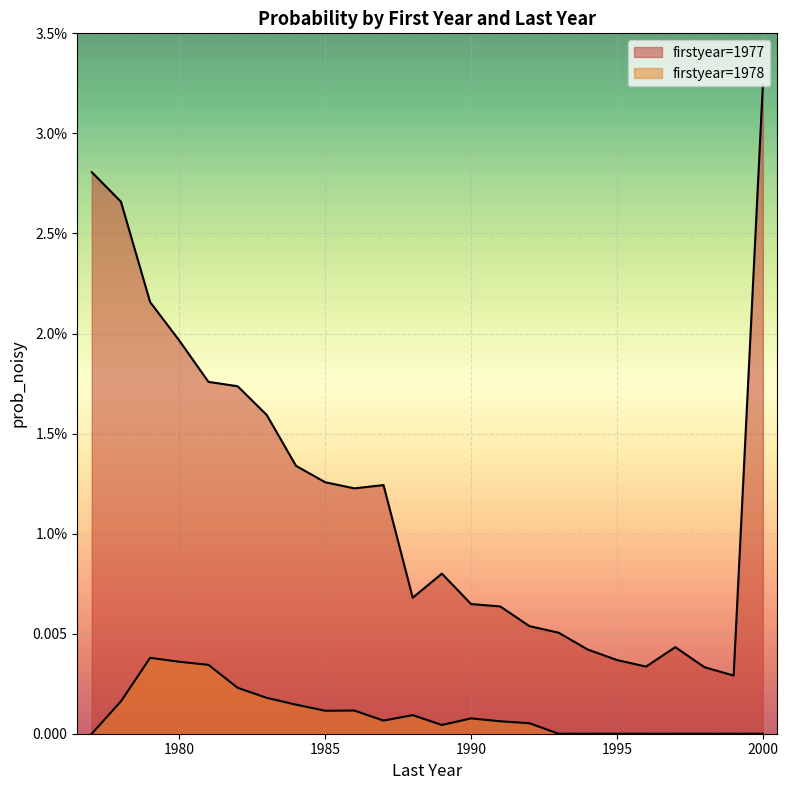

How many lines are shown in the chart?

2